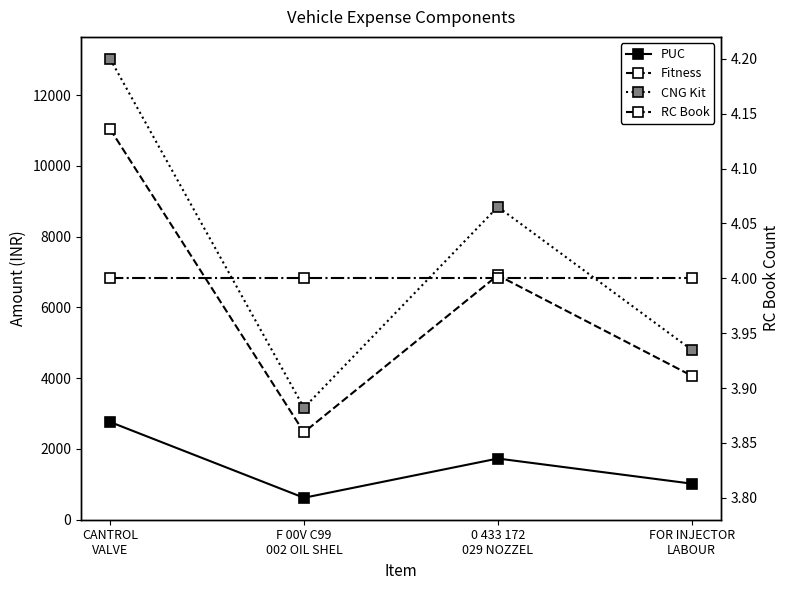

Rank the categories by Fitness value from highest to lowest.

CANTROL
VALVE, 0 433 172
029 NOZZEL, FOR INJECTOR
LABOUR, F 00V C99
002 OIL SHEL